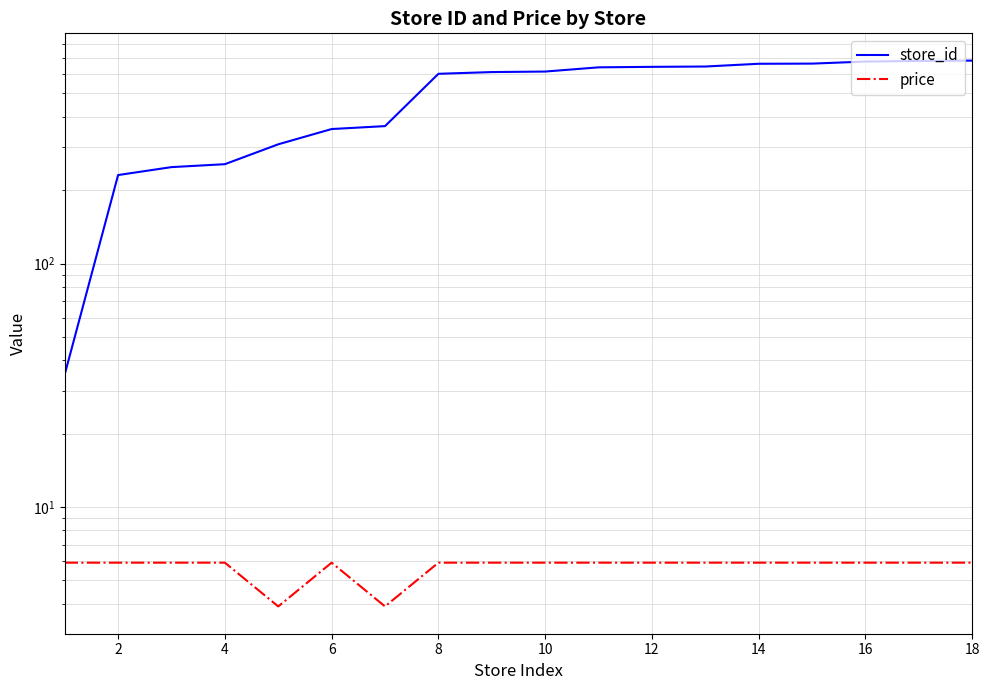

List the series in order of their peak value, lowest first.

price, store_id